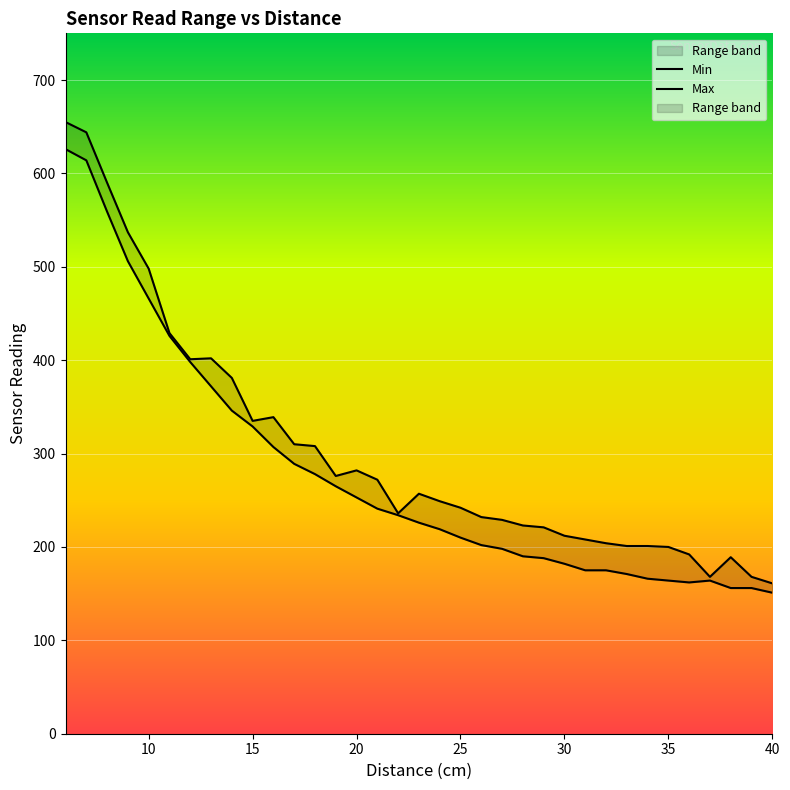

How many lines are shown in the chart?

2